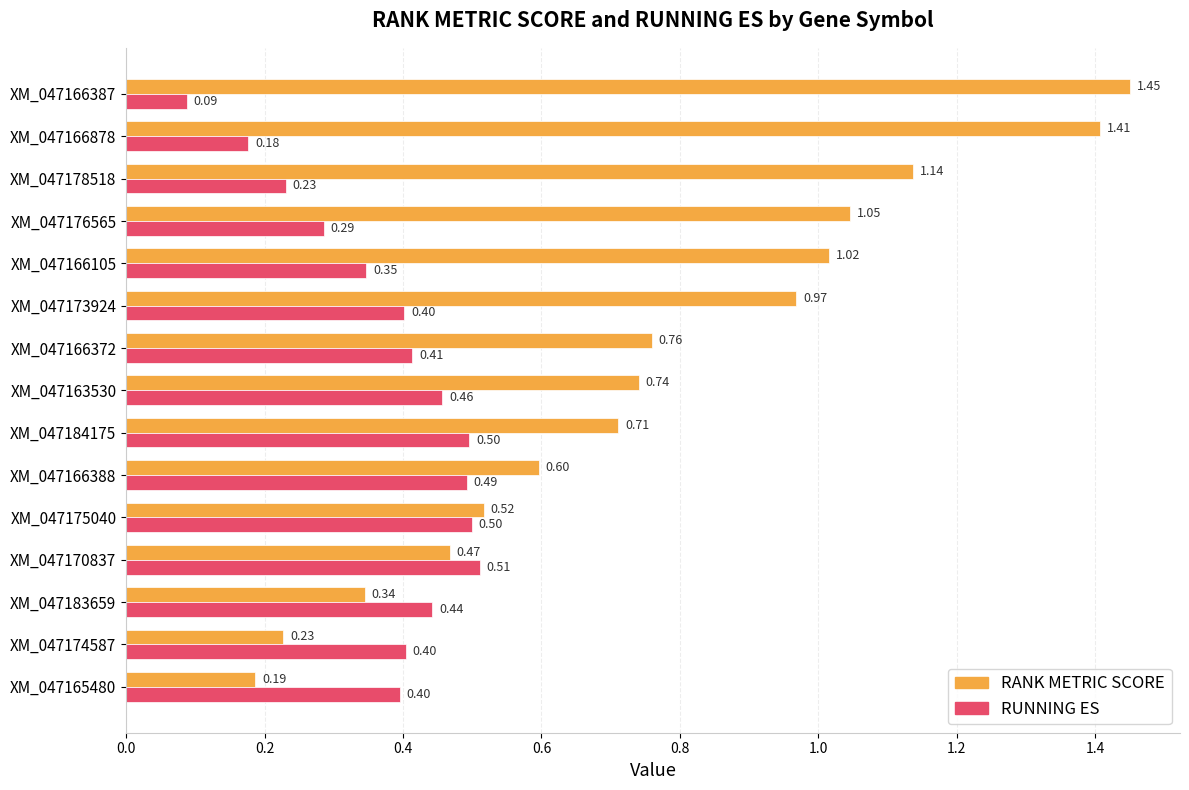

Which series has the largest range (max minus min)?

RANK METRIC SCORE